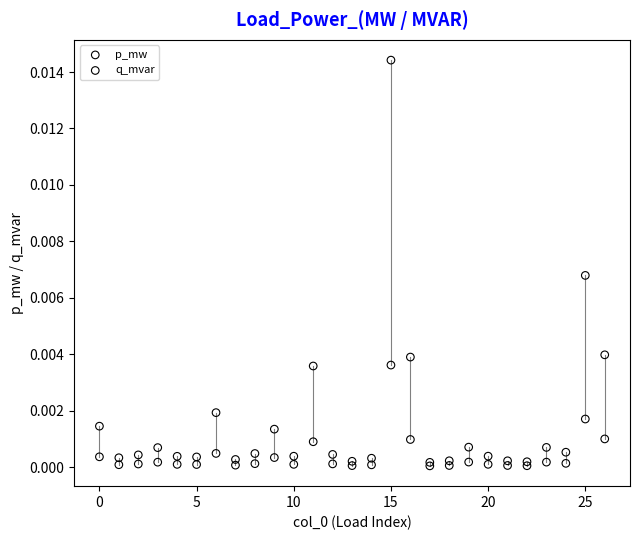

Which series has the largest Y range (max minus min)?

p_mw